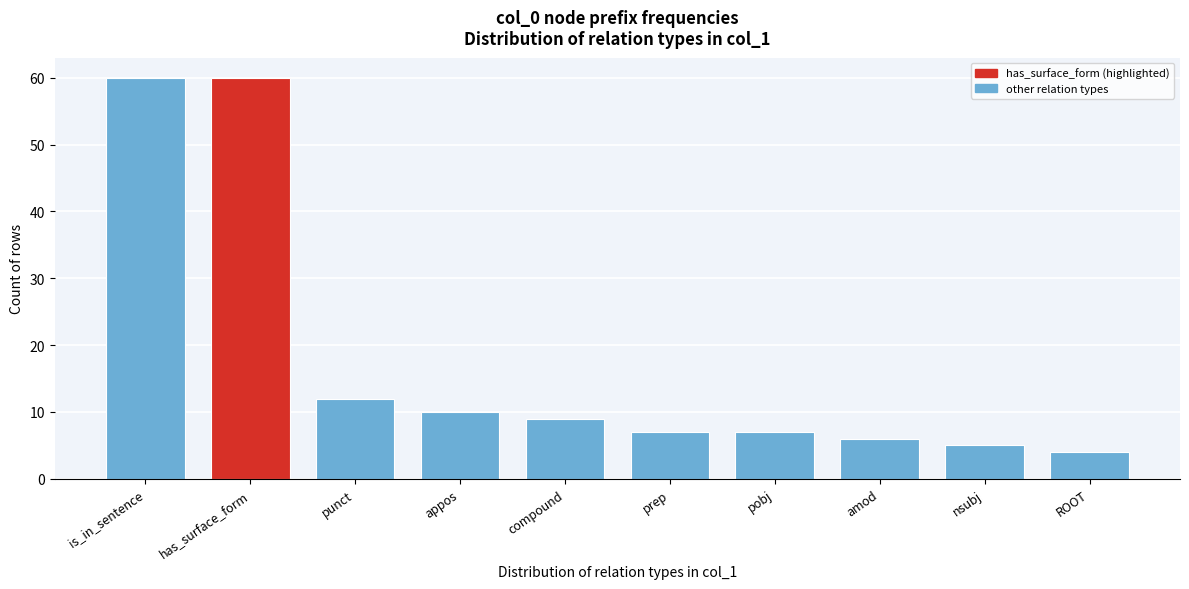

Reading left to right, what are all the values shown in this chart?

60	60	12	10	9	7	7	6	5	4